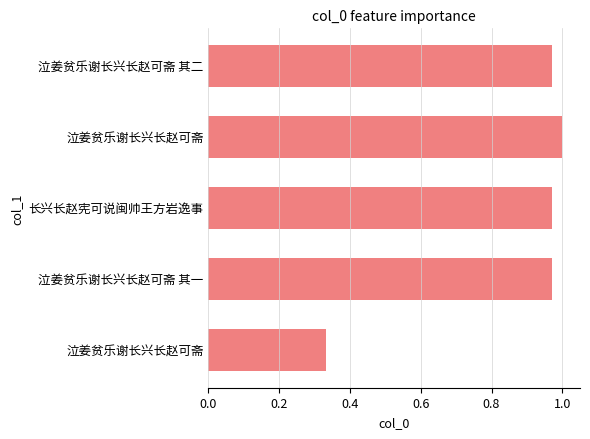

How many bars are there in total?

5